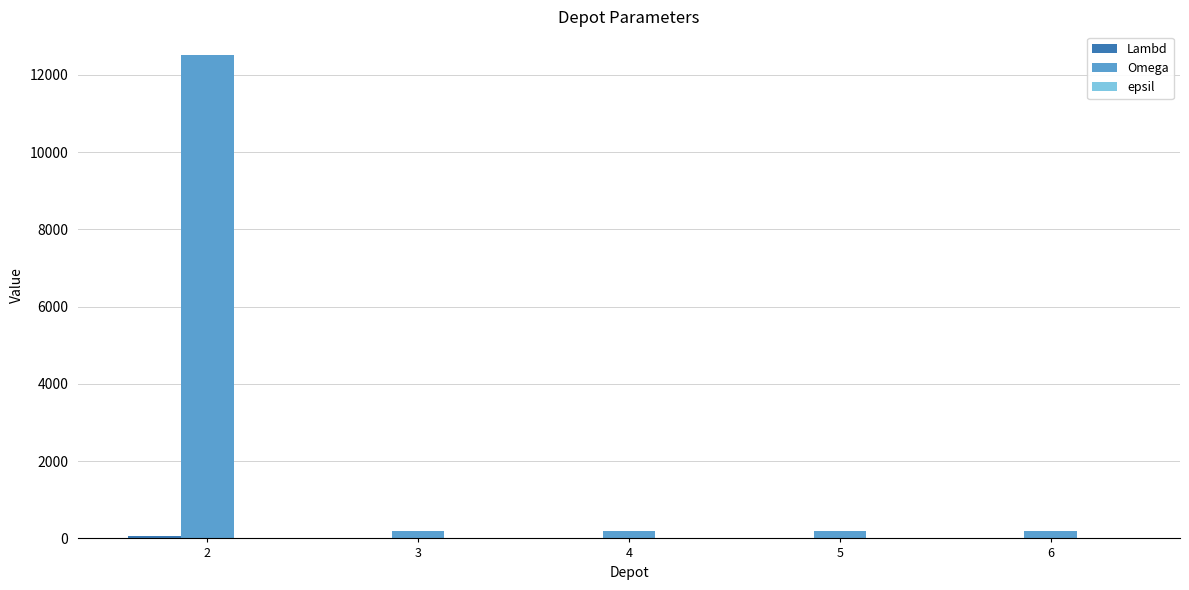

Which series has the largest total across all categories?

Omega